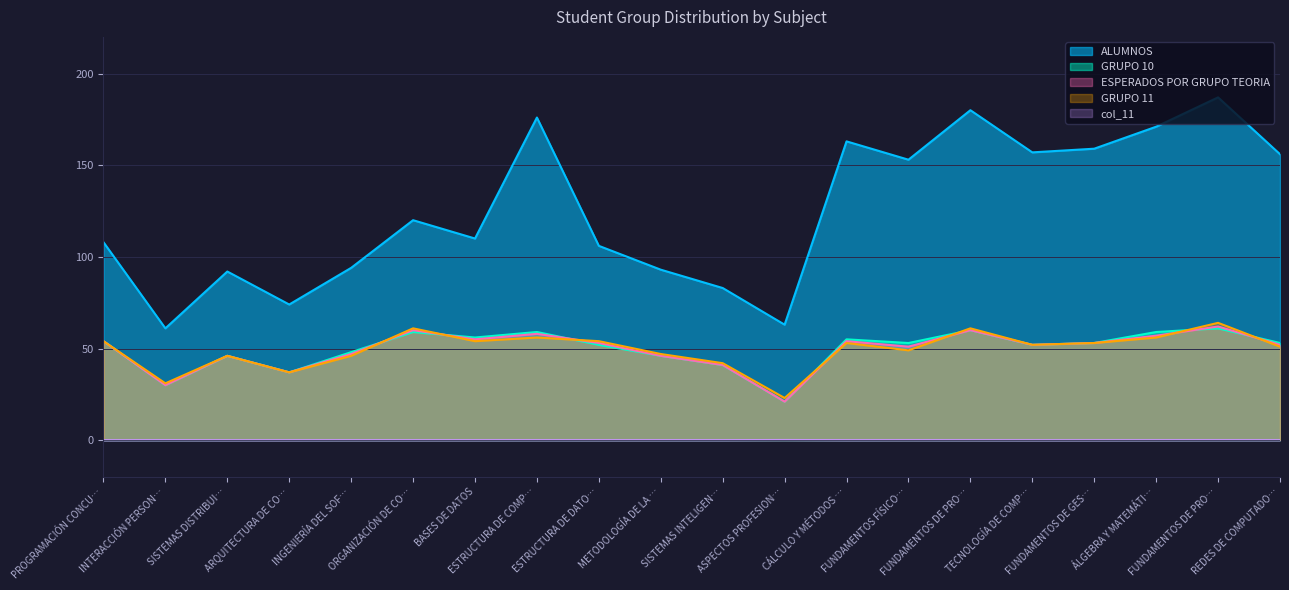

Reading left to right, what are all the values shown in this chart?

ALUMNOS: 108.0	61.0	92.0	74.0	94.0	120.0	110.0	176.0	106.0	93.0	83.0	63.0	163.0	153.0	180.0	157.0	159.0	171.0	187.0	156.0
GRUPO 10: 54.0	30.0	46.0	37.0	48.0	59.0	56.0	59.0	52.0	46.0	41.0	21.0	55.0	53.0	60.0	52.0	53.0	59.0	61.0	53.0
ESPERADOS POR GRUPO TEORIA: 54.0	30.0	46.0	37.0	47.0	60.0	55.0	58.0	53.0	46.0	41.0	21.0	54.0	51.0	60.0	52.0	53.0	57.0	62.0	52.0
GRUPO 11: 54.0	31.0	46.0	37.0	46.0	61.0	54.0	56.0	54.0	47.0	42.0	23.0	53.0	49.0	61.0	52.0	53.0	56.0	64.0	51.0
col_11: 0.0	0.0	0.0	0.0	0.0	0.0	0.0	0.0	0.0	0.0	0.0	0.1	0.0	0.0	0.0	0.0	0.0	0.0	0.0	0.0